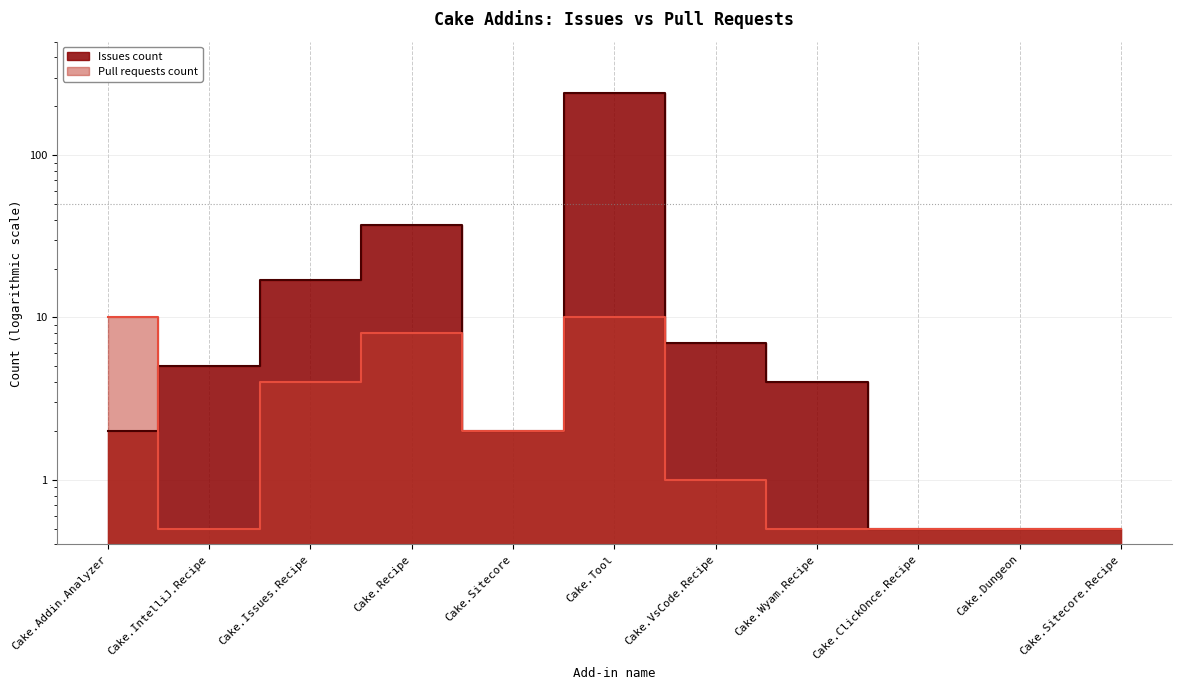

Is it true that Pull requests count equals 1.0 at Cake.VsCode.Recipe?

True